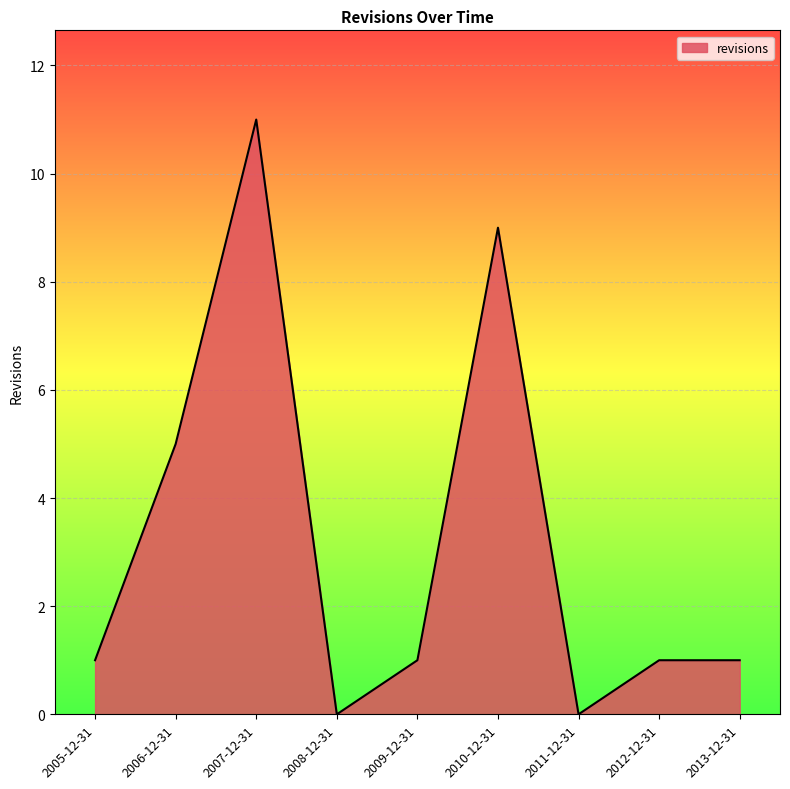

Where is the data nearest to the value 5?

2006-12-31